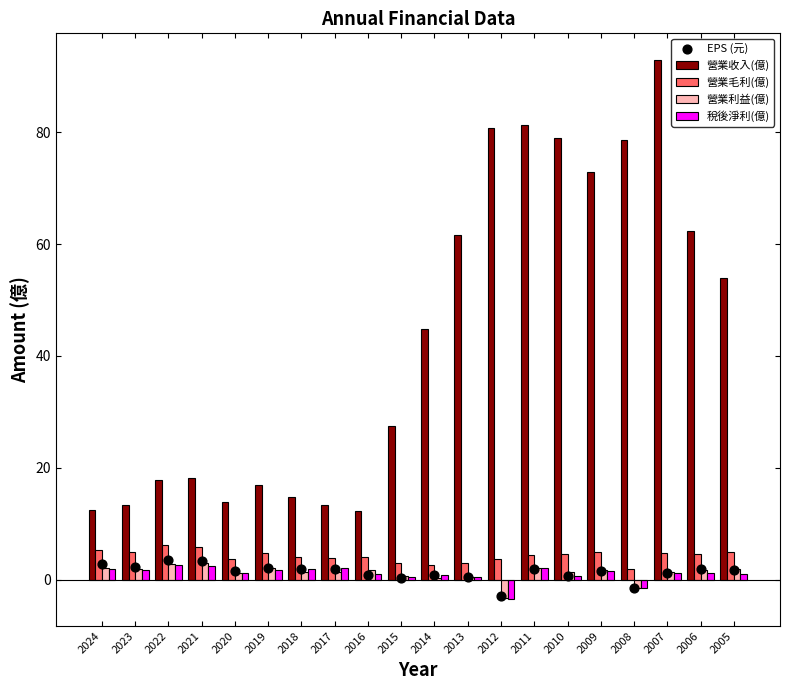

Which series has the largest total across all categories?

營業收入(億)